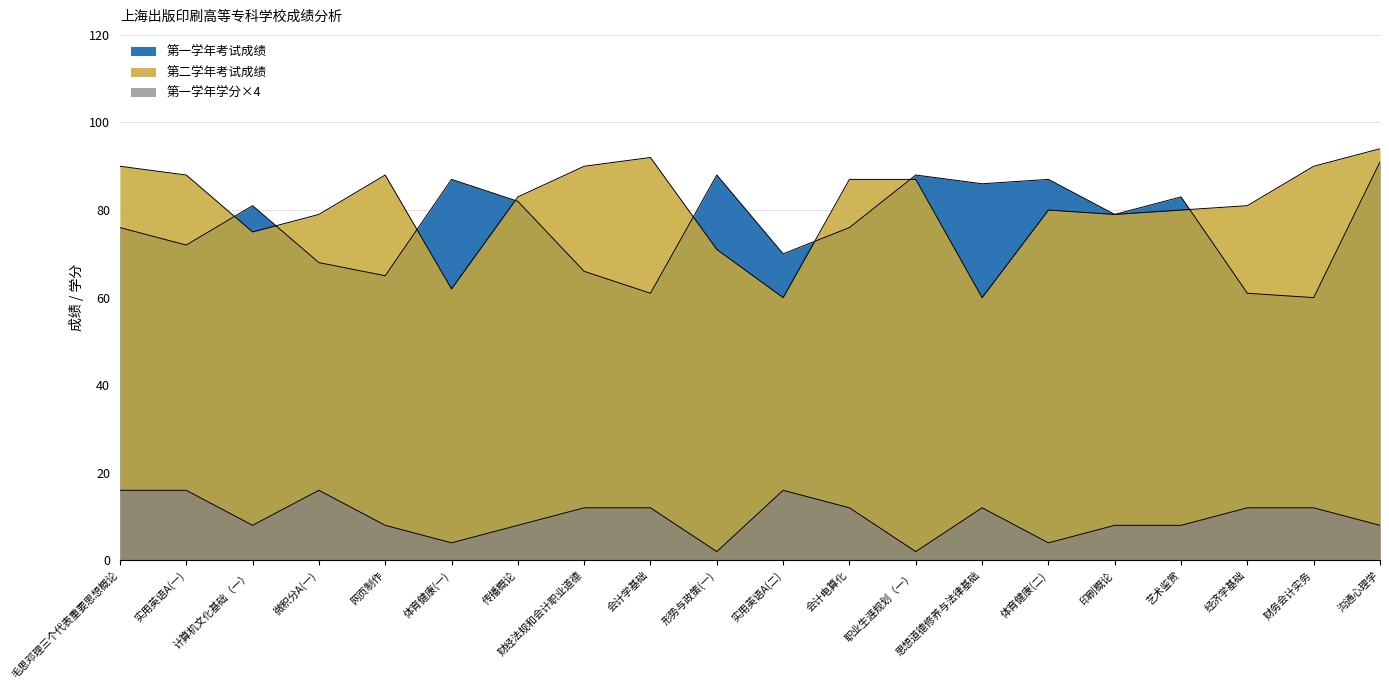

At which label does 第二学年考试成绩 first exceed 83?

毛思邓理三个代表重要思想概论